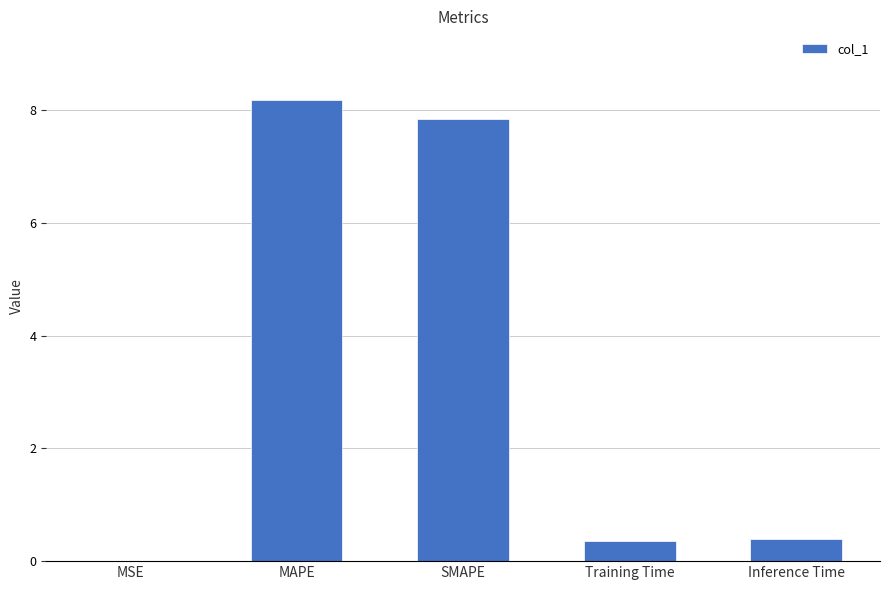

What is the sum of the values at Training Time and MSE?

0.4